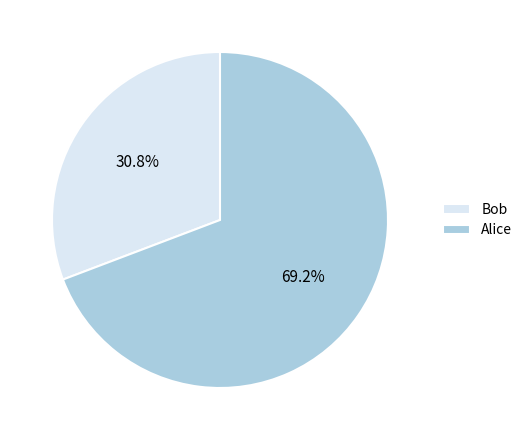

Does Alice account for over 50% of the chart?

Yes